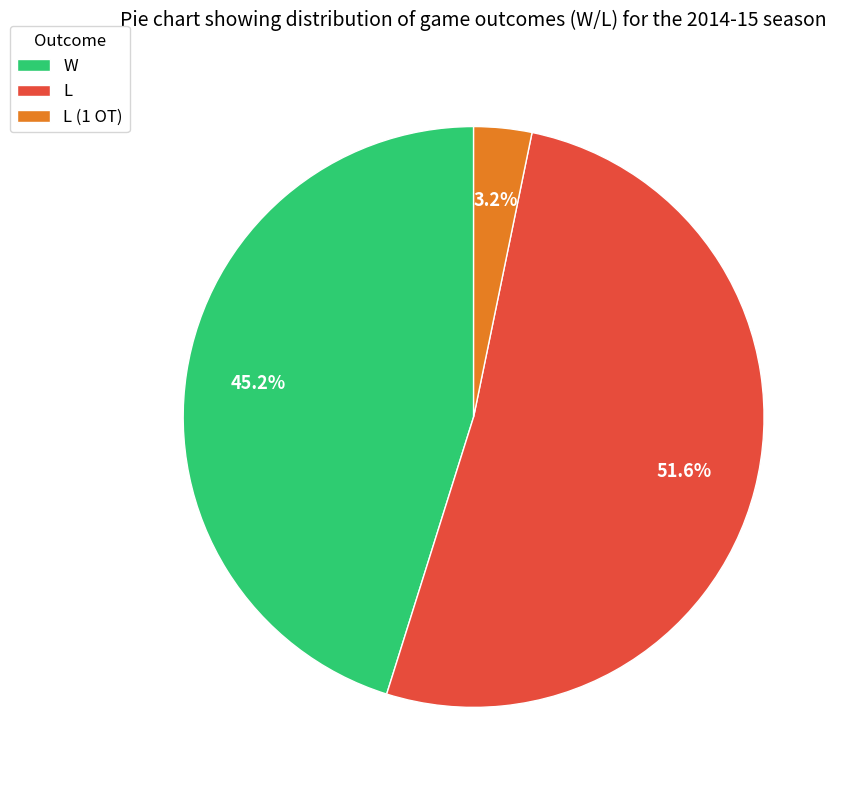

What is the ratio of the value at L (1 OT) to the value at L?

0.1